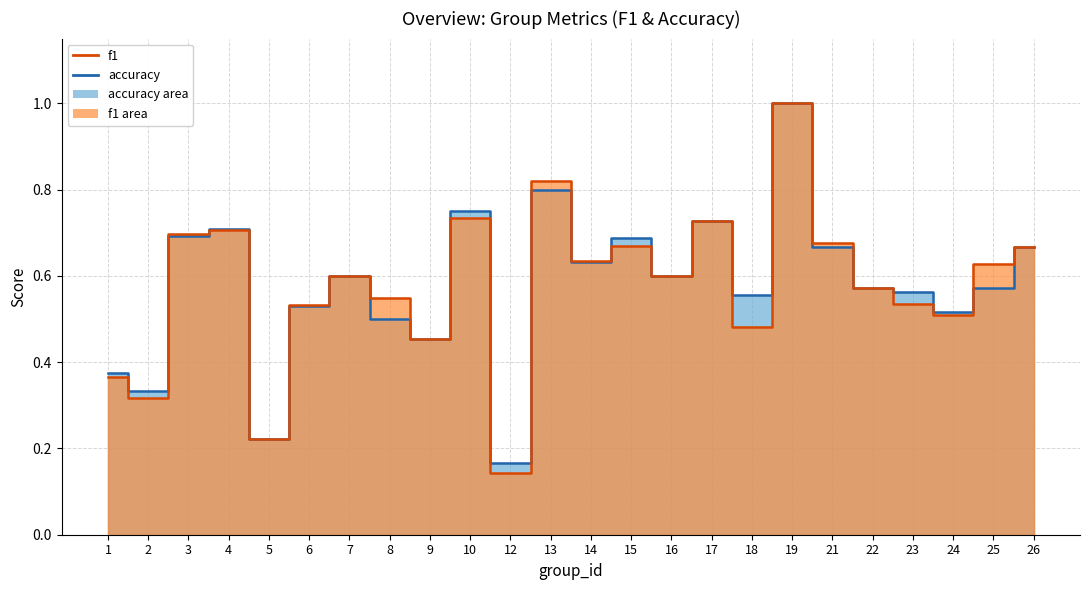

True or false: accuracy has more than 1 points higher than both neighbors.

True